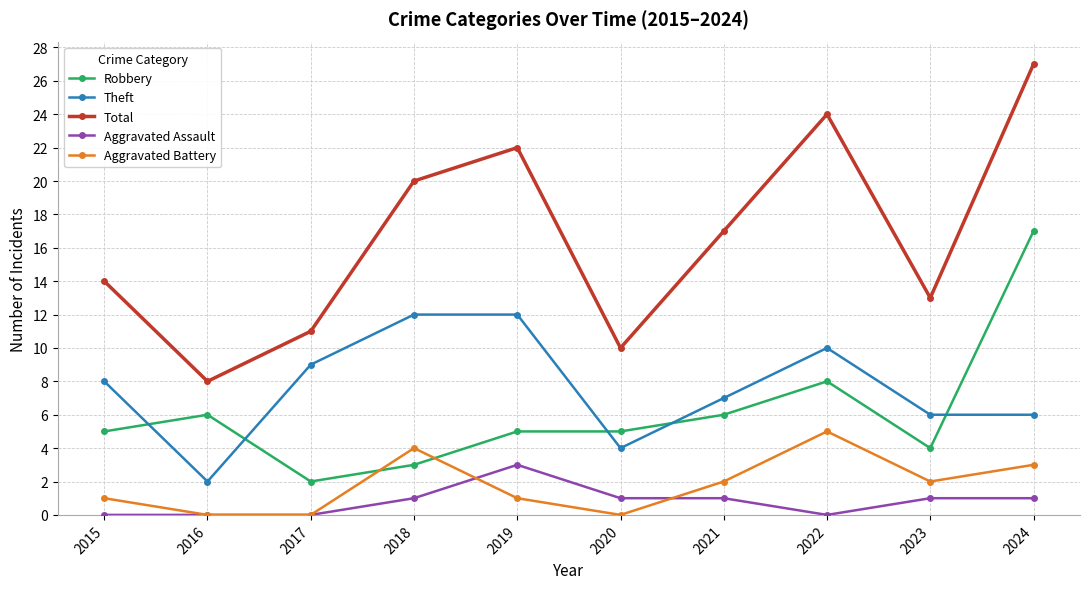

Which category has the lowest value in the Total series?

2016